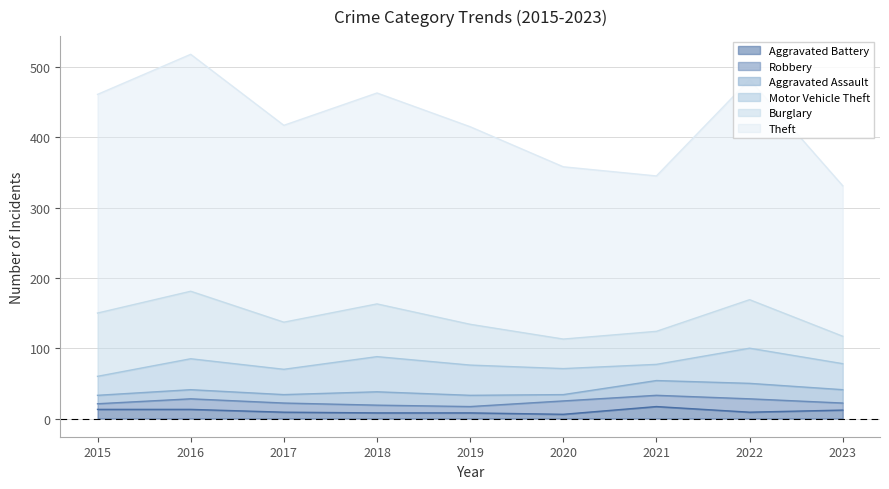

Rank the categories by Motor Vehicle Theft value from lowest to highest.

2021, 2015, 2017, 2020, 2023, 2019, 2016, 2018, 2022